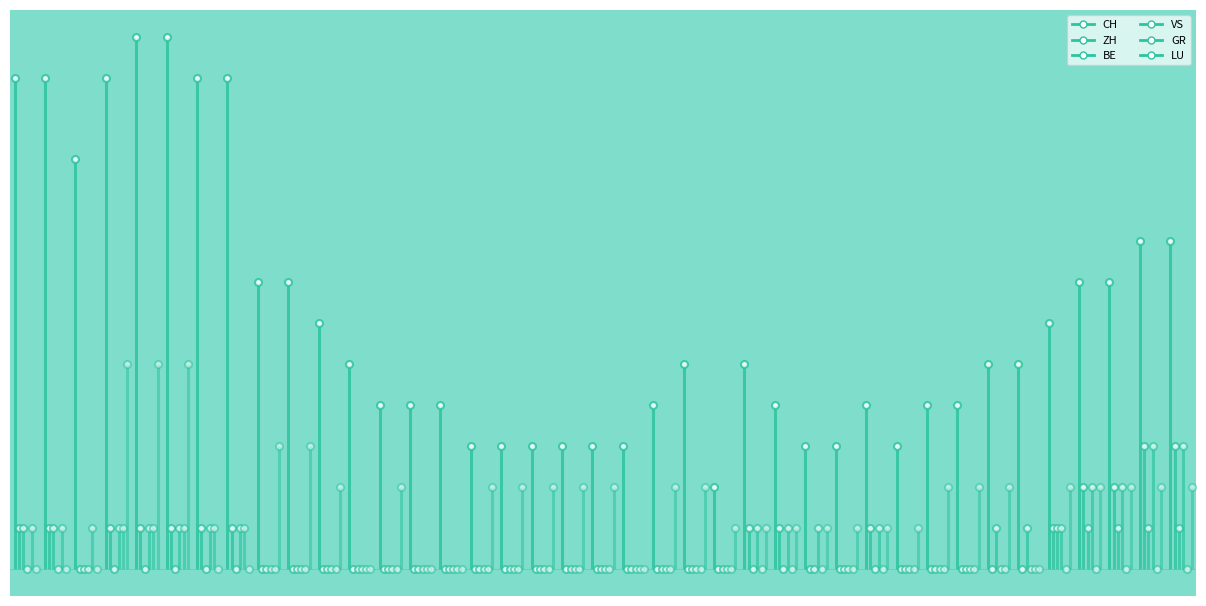

What is the average value of the CH series?

6